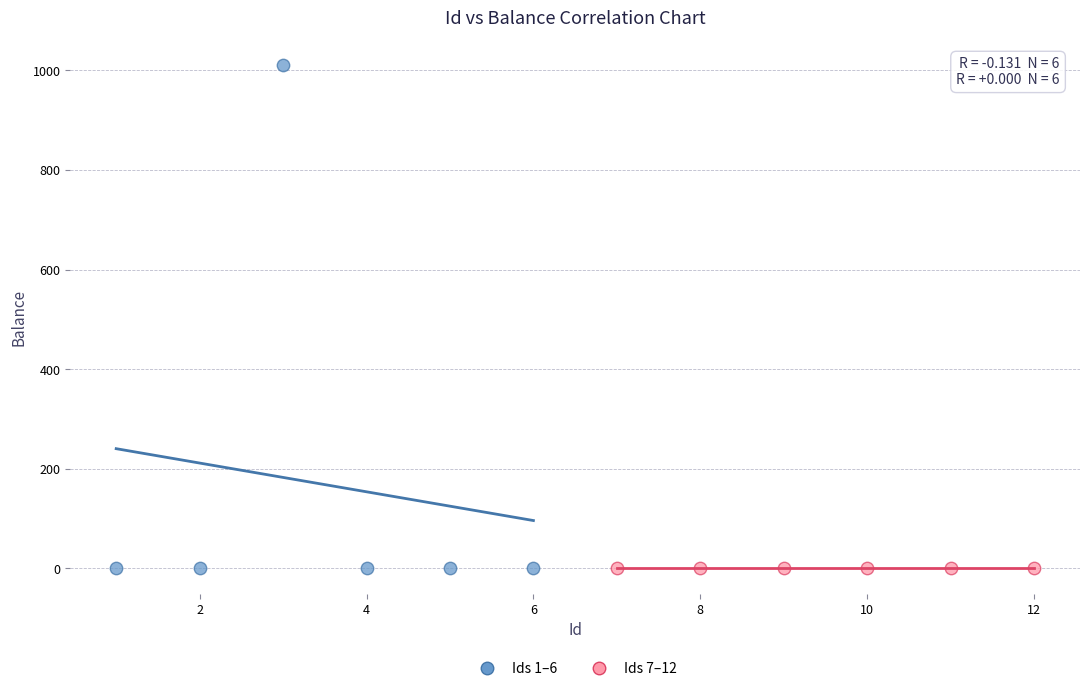

Which series contains the highest Y value?

Ids 1–6